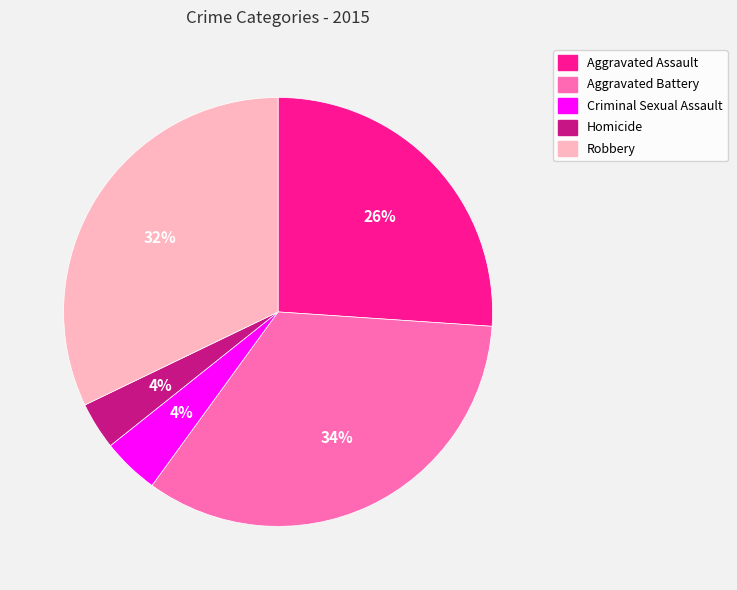

Does Aggravated Battery account for over 50% of the chart?

No